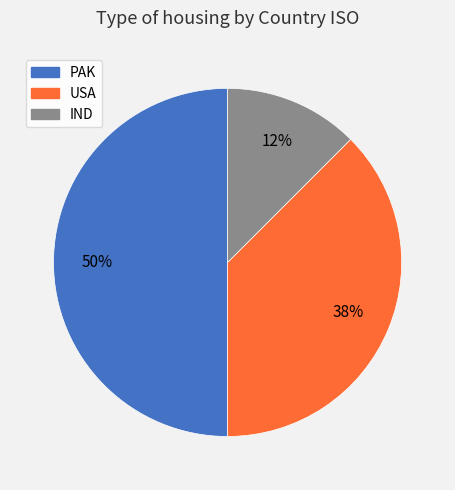

Does USA account for over 50% of the chart?

No